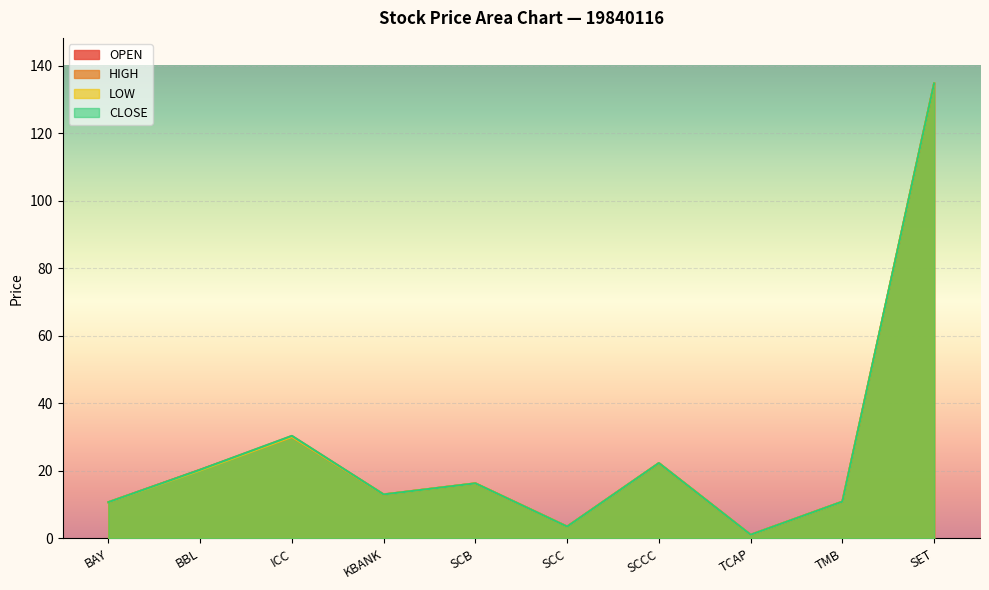

How many lines are shown in the chart?

4